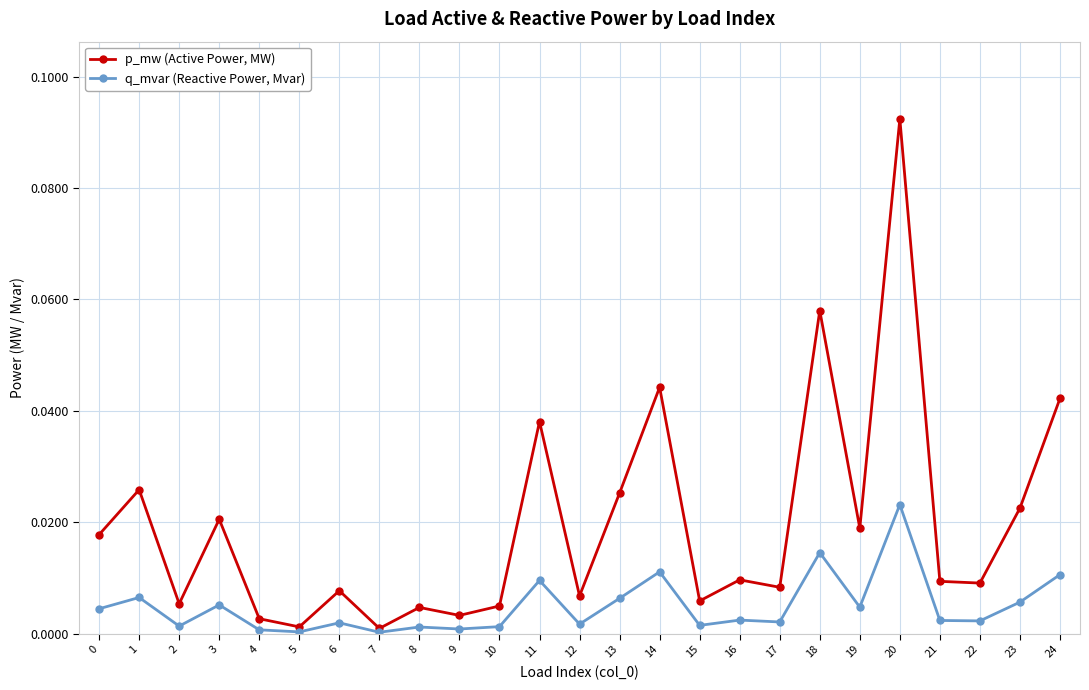

At which category does p_mw (Active Power, MW) reach its first local valley?

2